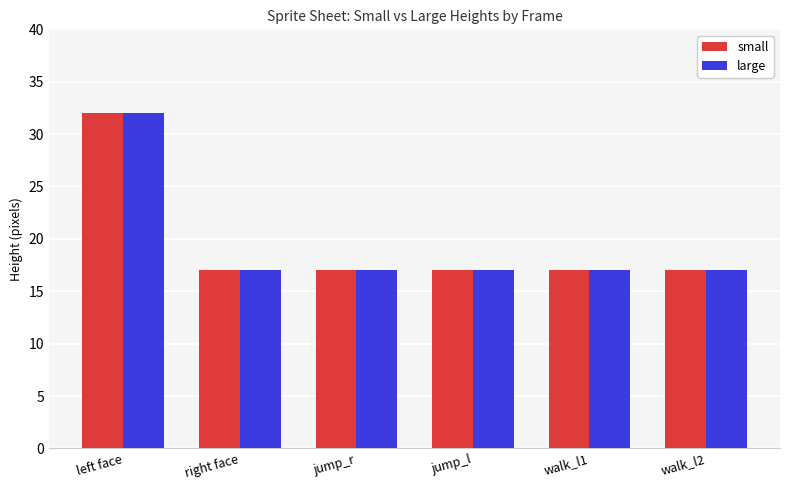

Are the bars grouped side by side (vs. stacked)?

Yes